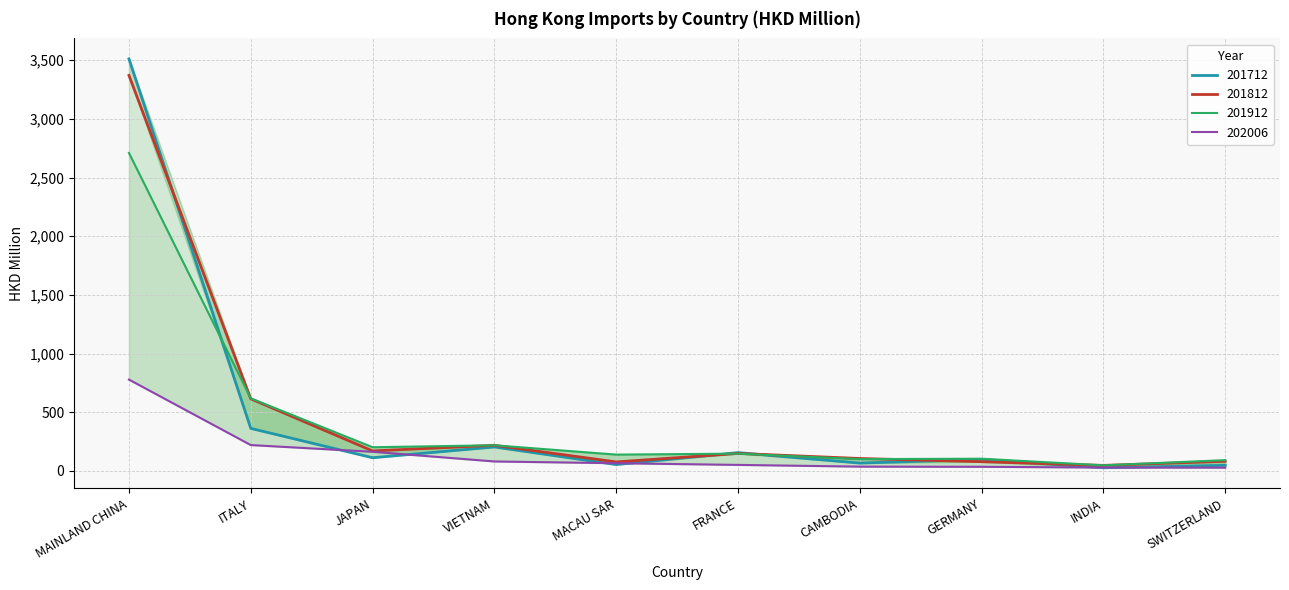

What are all the series names shown in the legend?

201712, 201812, 201912, 202006